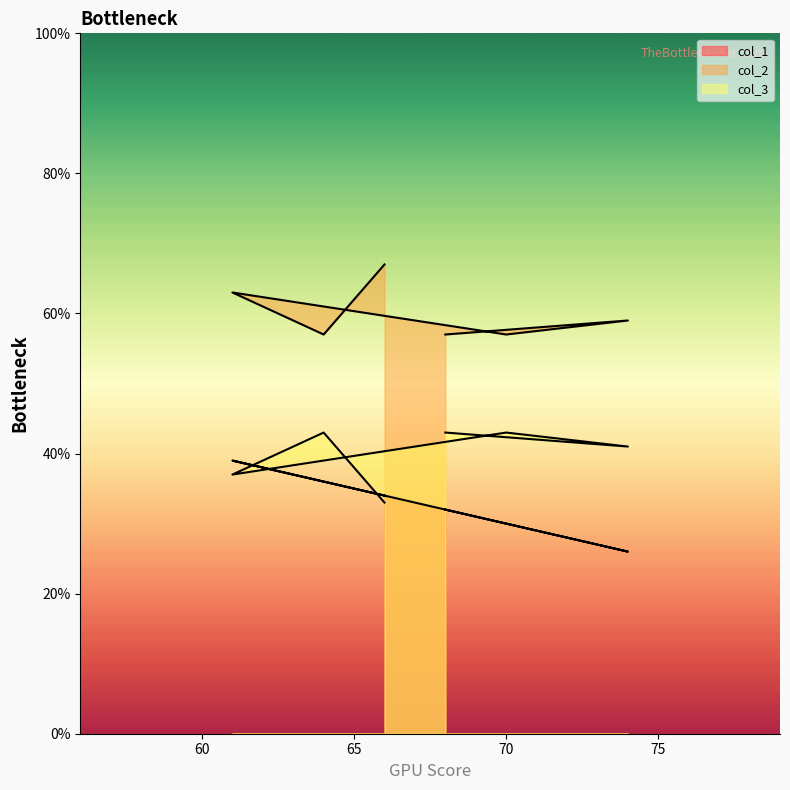

Reading left to right, transcribe all the data shown in this chart.

col_1: 68=32	74=26	70=30	61=39	64=36	66=34
col_2: 68=57	74=59	70=57	61=63	64=57	66=67
col_3: 68=43	74=41	70=43	61=37	64=43	66=33